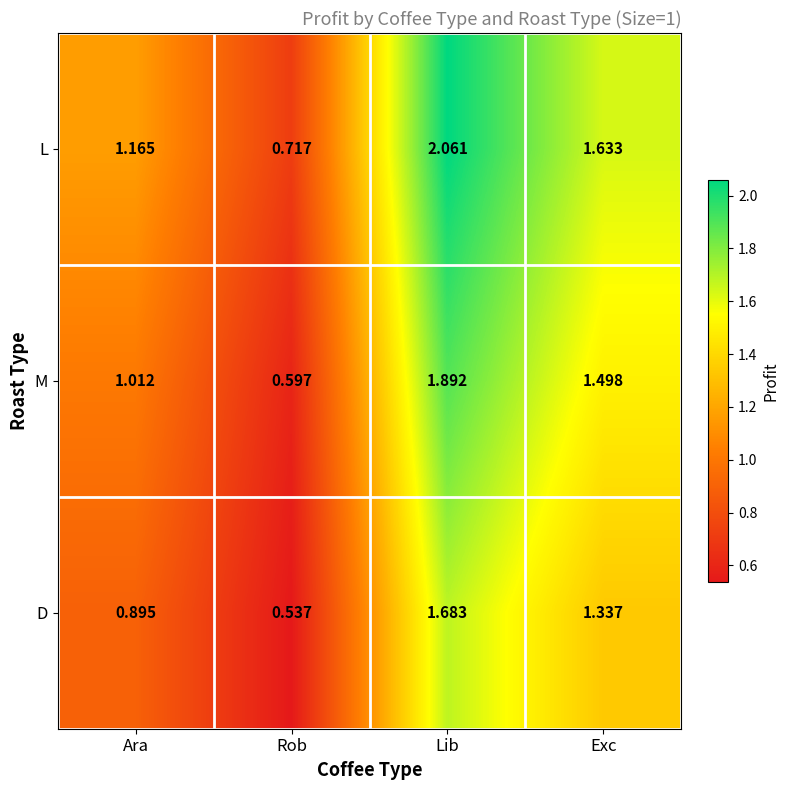

Which series changed the most between Rob and Lib?

L